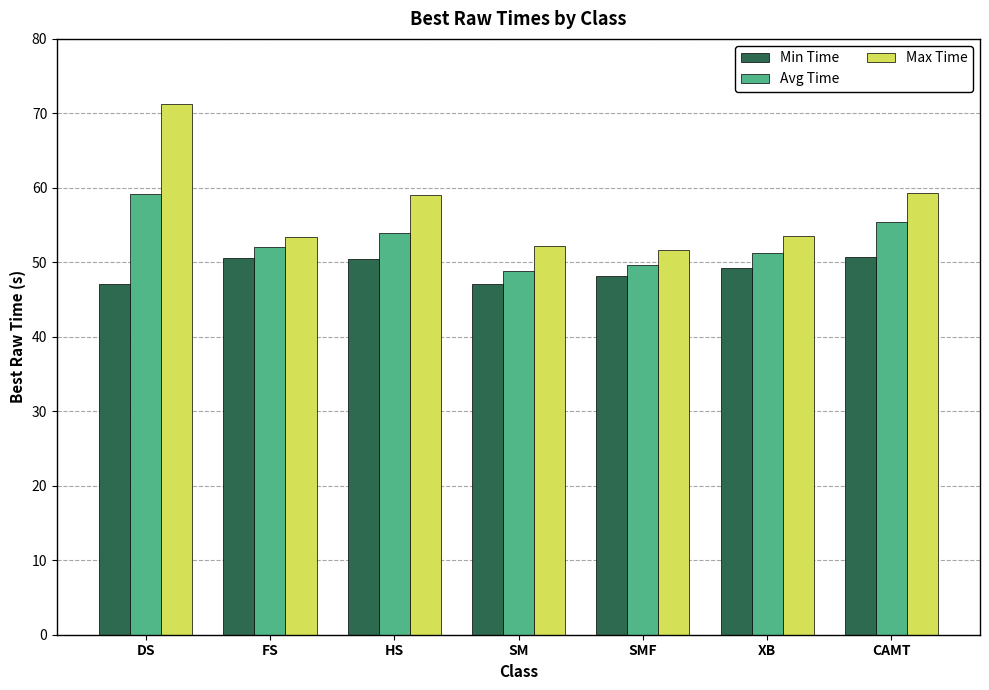

At which category is the sum across all series the highest?

DS